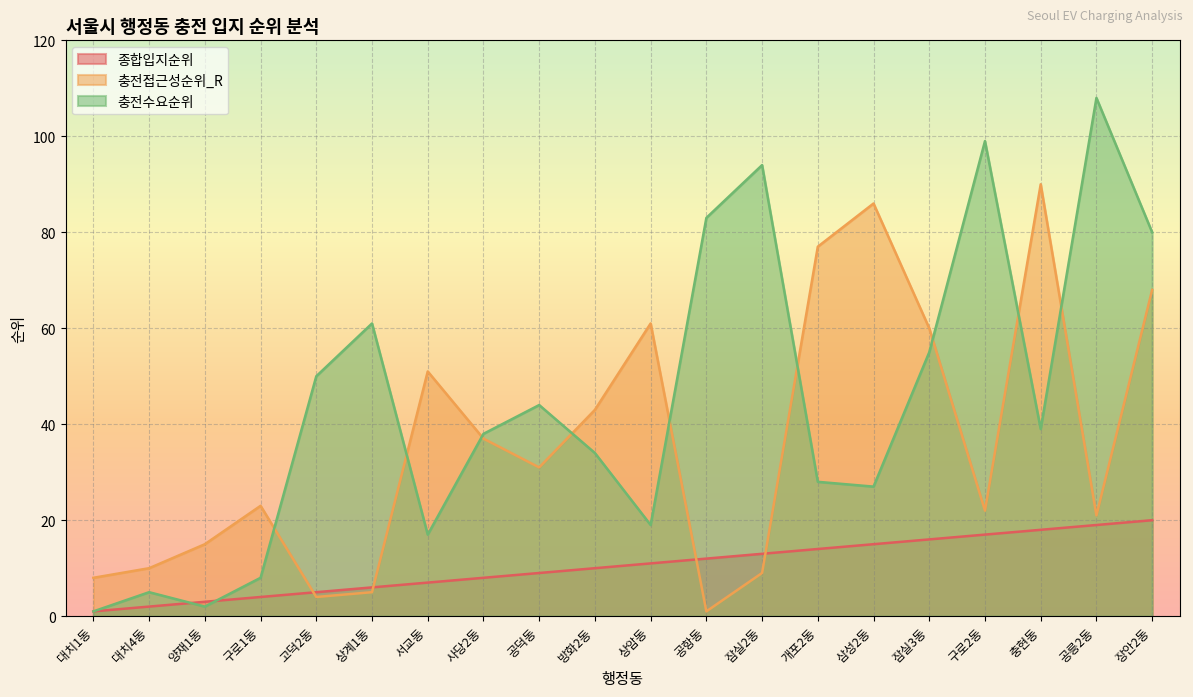

Which series ends up on top after the final intersection of 종합입지순위 and 충전접근성순위_R?

충전접근성순위_R